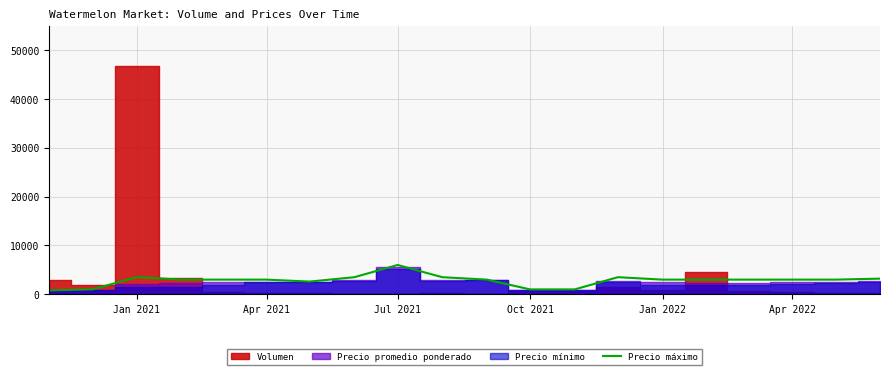

Count the number of values greater than 3000.

6